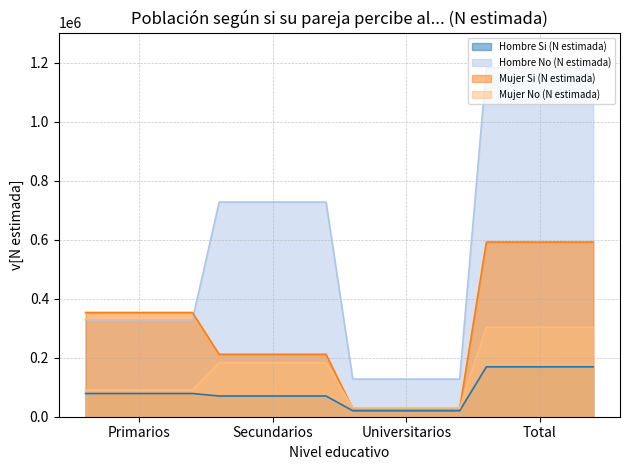

Which series has the largest total across all categories?

Hombre No (N estimada)